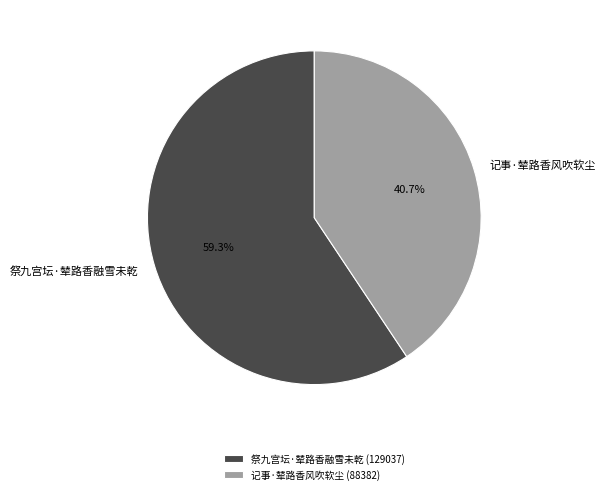

Count the number of slices in the pie.

2